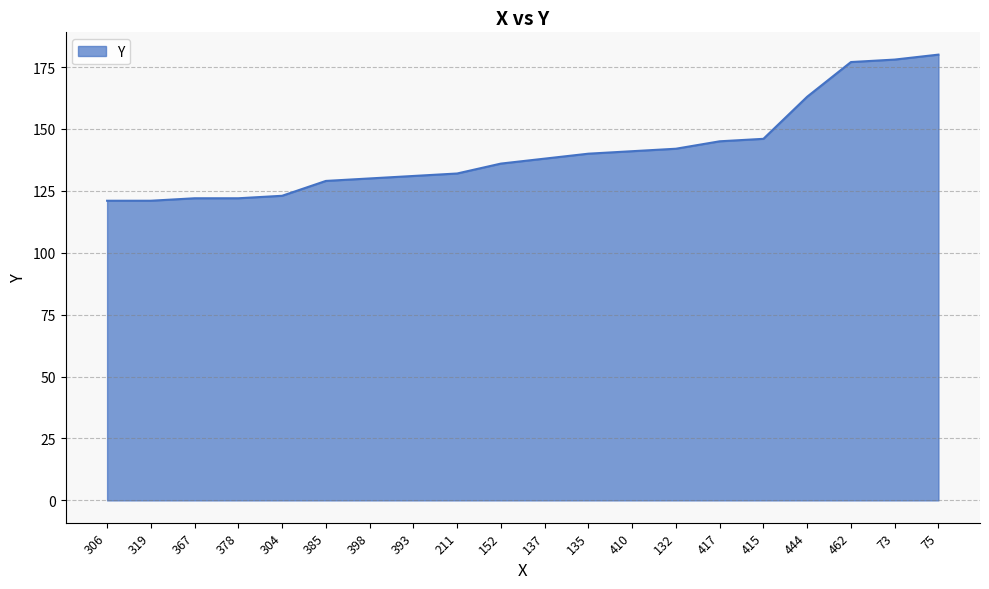

What is the difference between the values at 385 and 319?

8